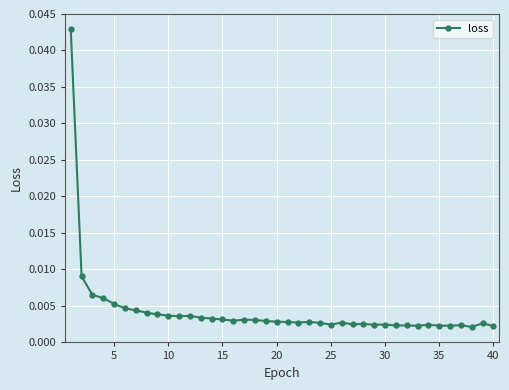

Is this an area chart (filled region under the line)?

No